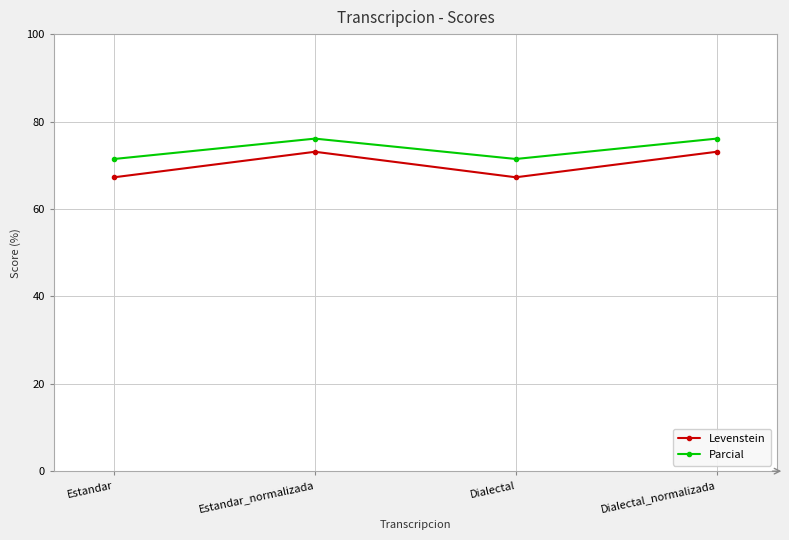

True or false: Parcial has more than 1 interior local peaks.

False